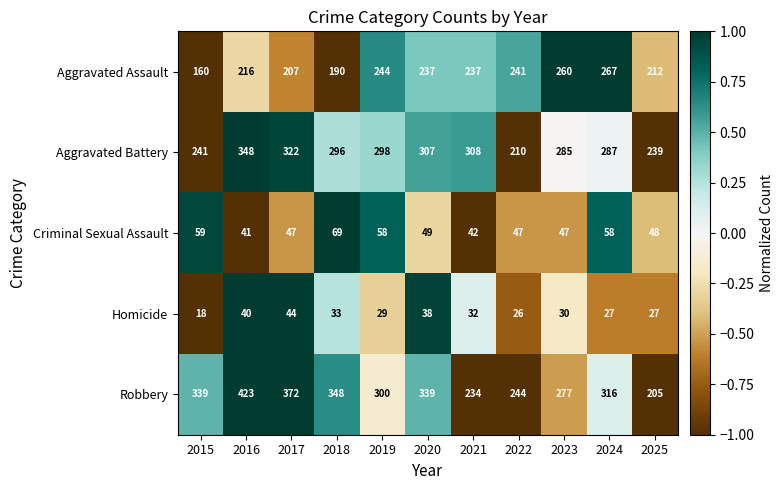

At how many categories does at least one series exceed 33?

11